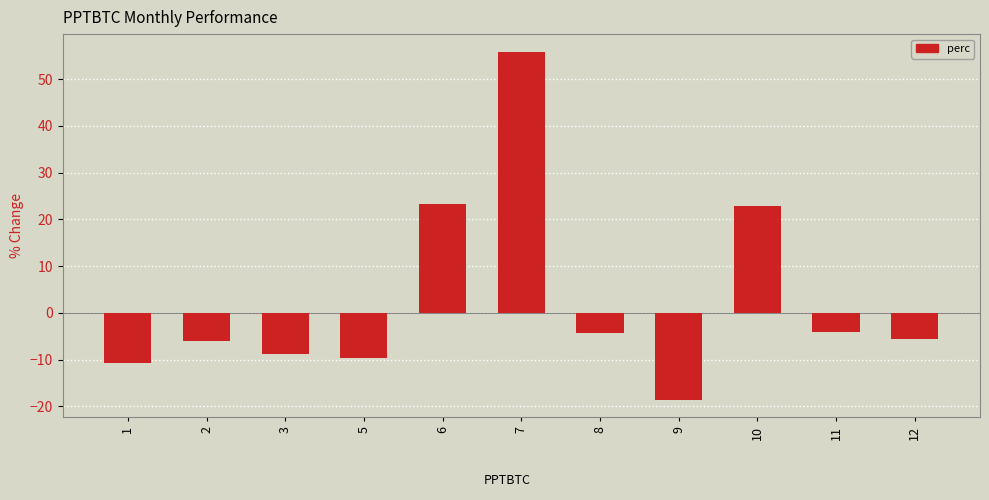

At which category does the chart reach its minimum across all series?

9